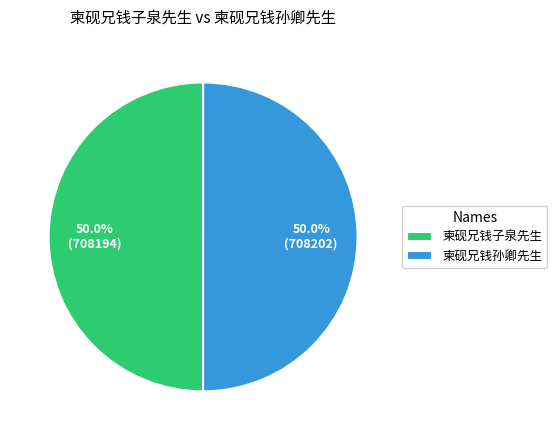

Combined, do 柬砚兄钱孙卿先生 and 柬砚兄钱子泉先生 account for over 50%?

Yes